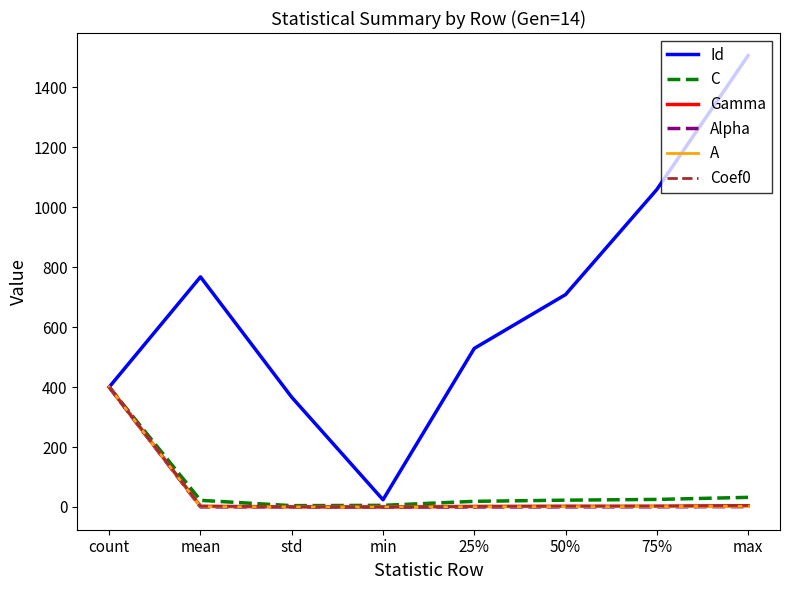

What is the greatest value displayed?

1506.0